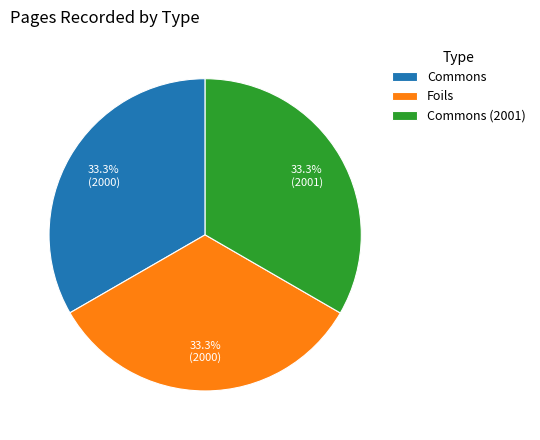

What is the ratio of the value at Foils to the value at Commons (2001)?

1.0